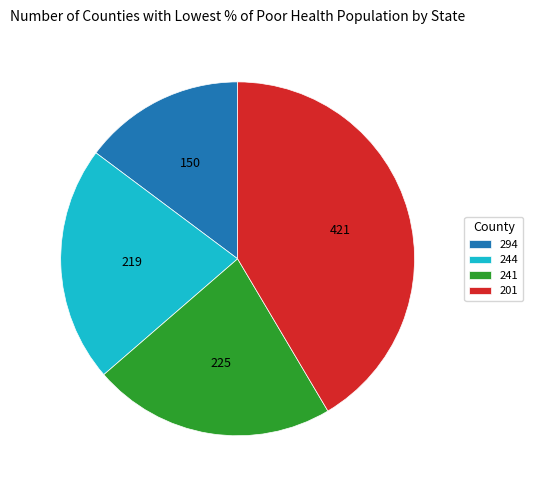

Is there any slice that represents more than half of the pie?

No